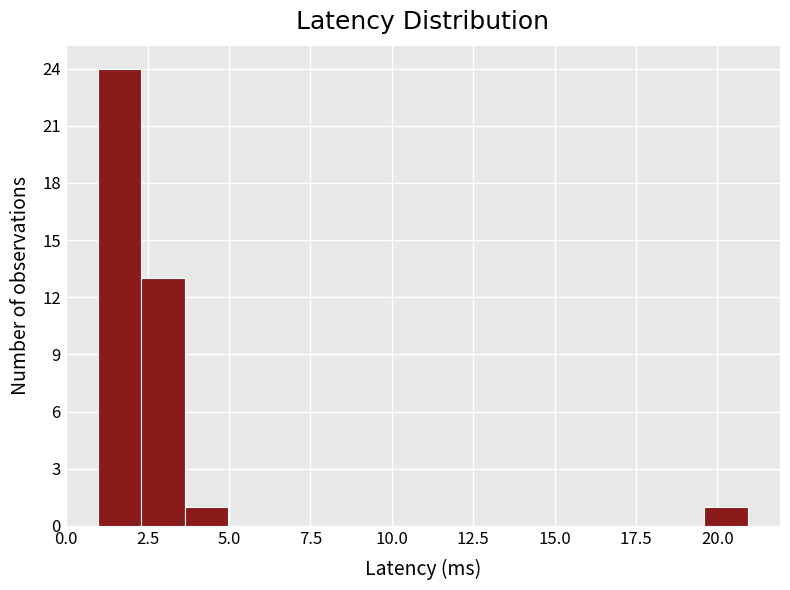

Read against the x-axis, roughly where is the centre of the tallest bar?

1.5